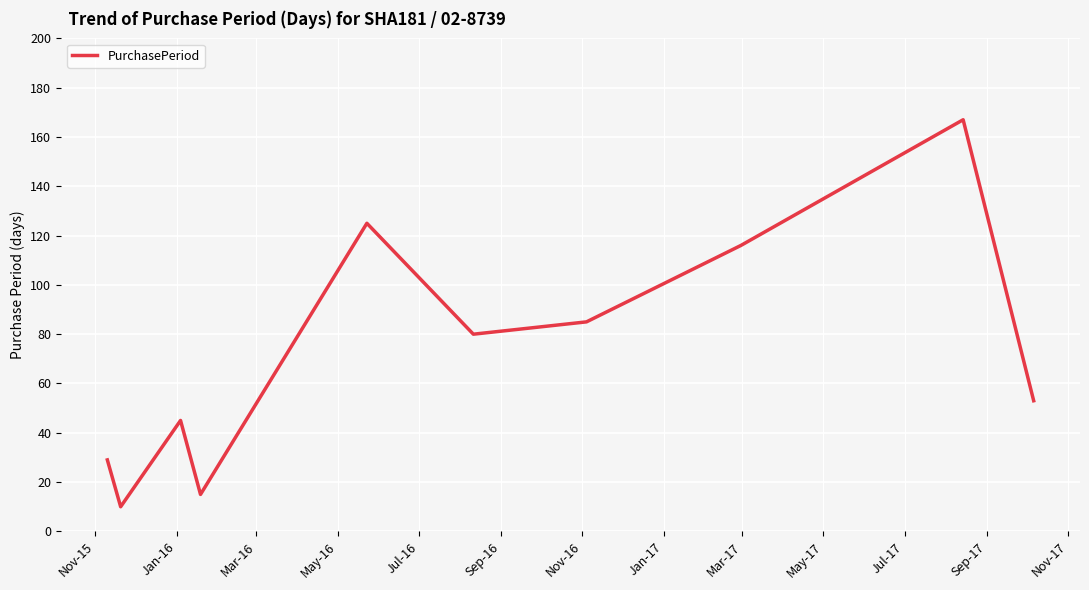

What is the maximum value shown in the chart?

167